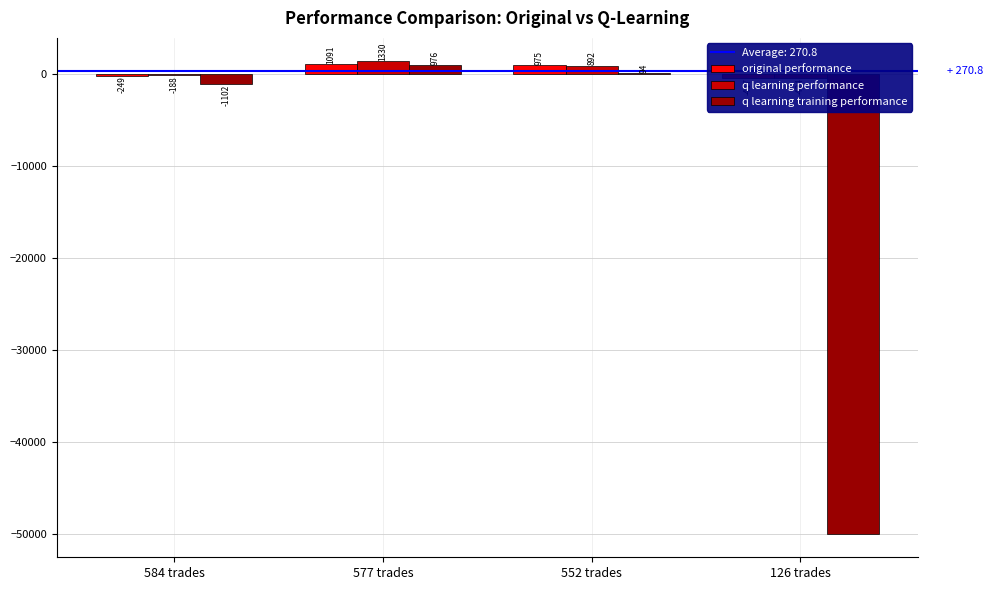

How many values in q learning performance are above zero?

2